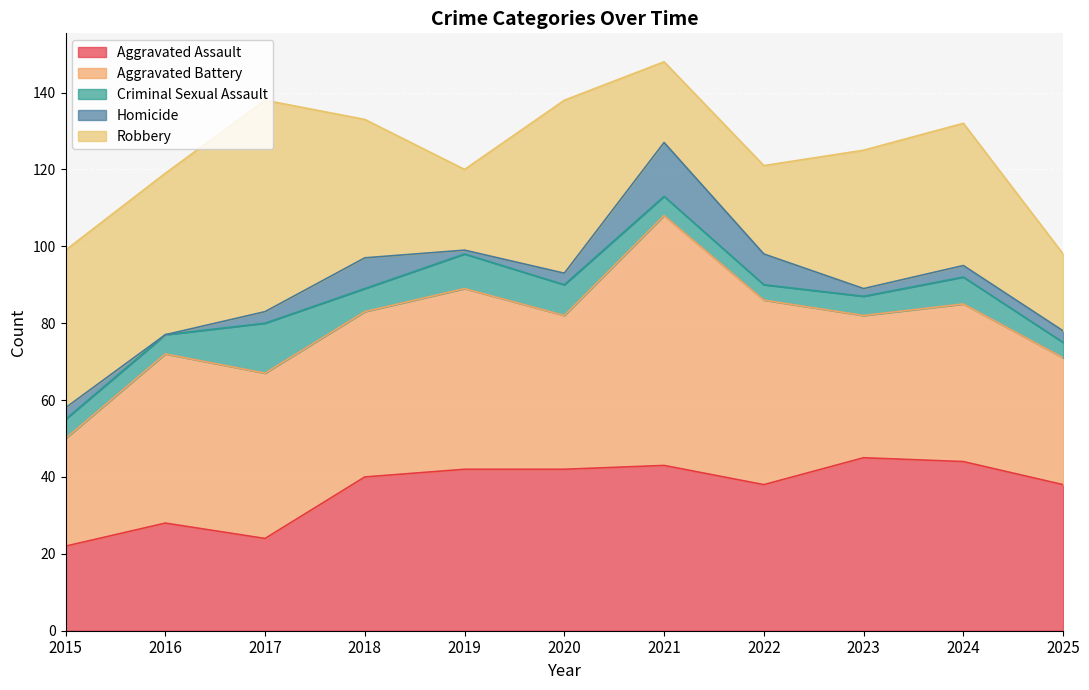

Reading left to right, extract all data points from this chart.

Aggravated Assault: 22	28	24	40	42	42	43	38	45	44	38
Aggravated Battery: 28	44	43	43	47	40	65	48	37	41	33
Criminal Sexual Assault: 5	5	13	6	9	8	5	4	5	7	4
Homicide: 3	0	3	8	1	3	14	8	2	3	3
Robbery: 41	42	55	36	21	45	21	23	36	37	20